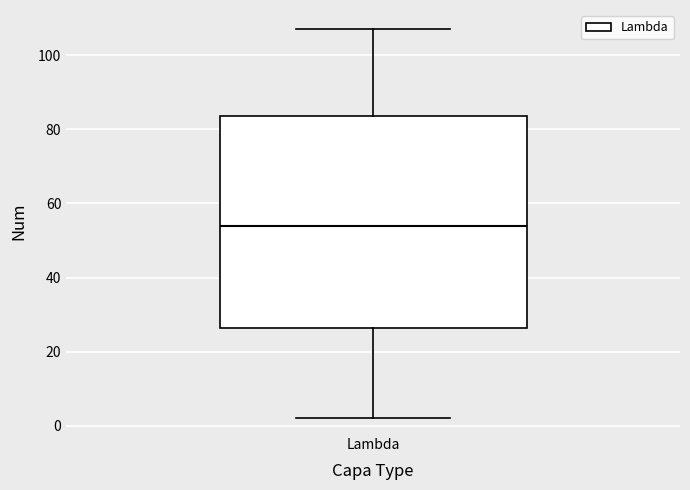

Where does the upper whisker of the box for Lambda end on the y-axis? The values are not printed on the chart, so give them approximately, as read against the axis.

108